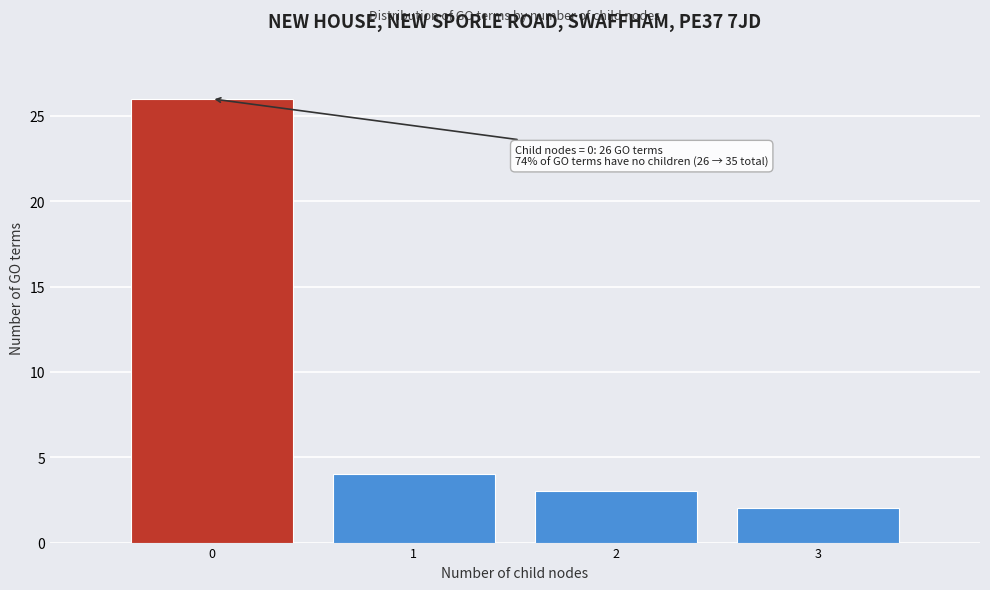

Which range on the x-axis has the tallest bar?

-0.5 to 0.5